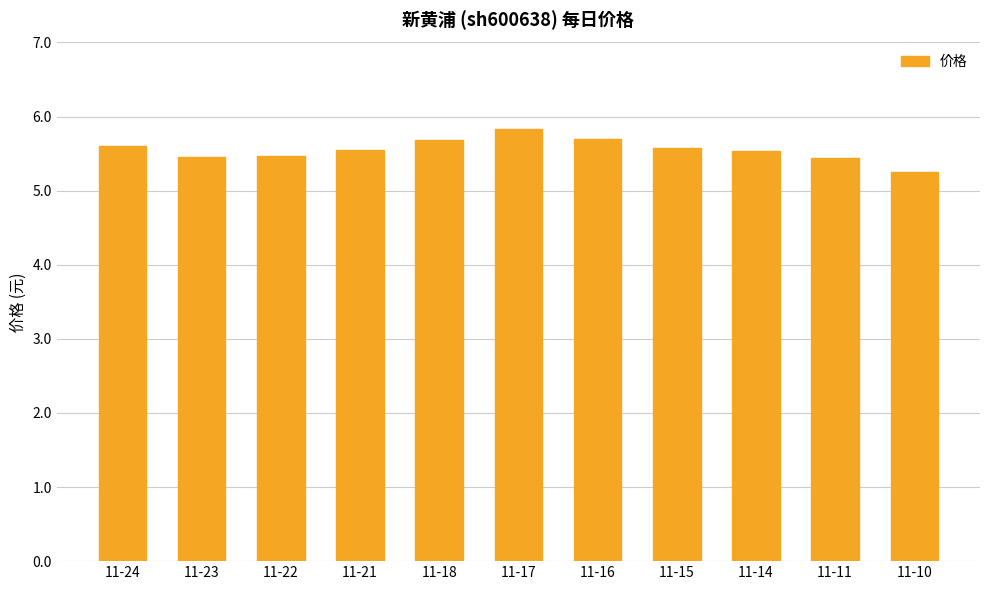

What is the average value?

5.6